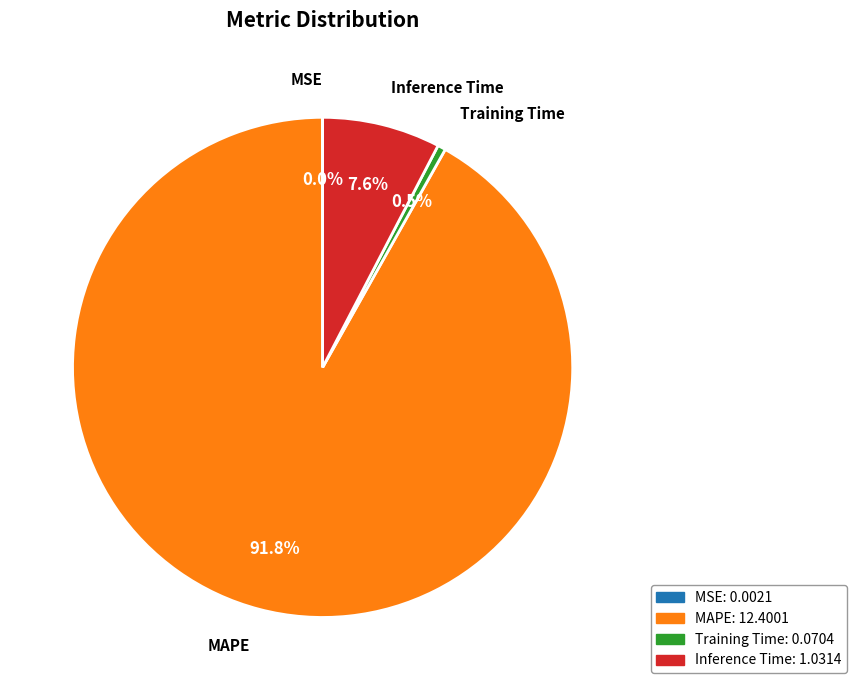

Which slice is the largest?

MAPE